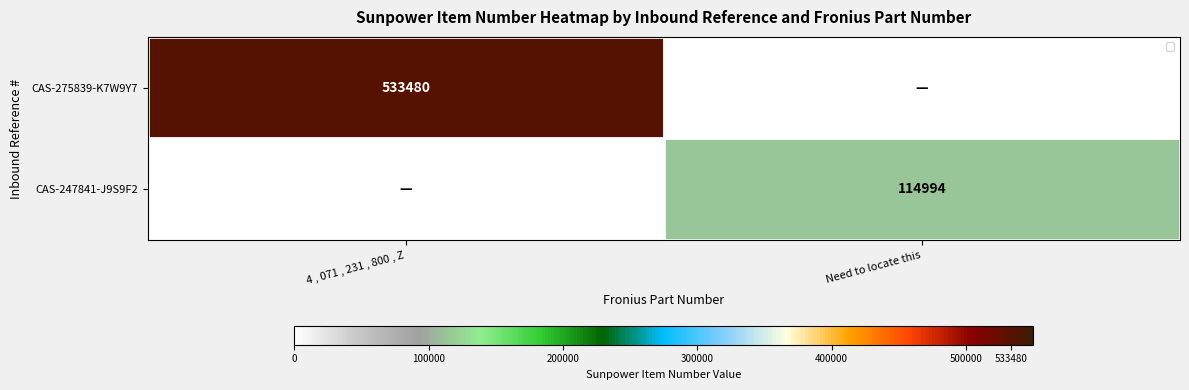

The value of CAS-247841-J9S9F2 at Need to locate this is 199727. True or false?

False